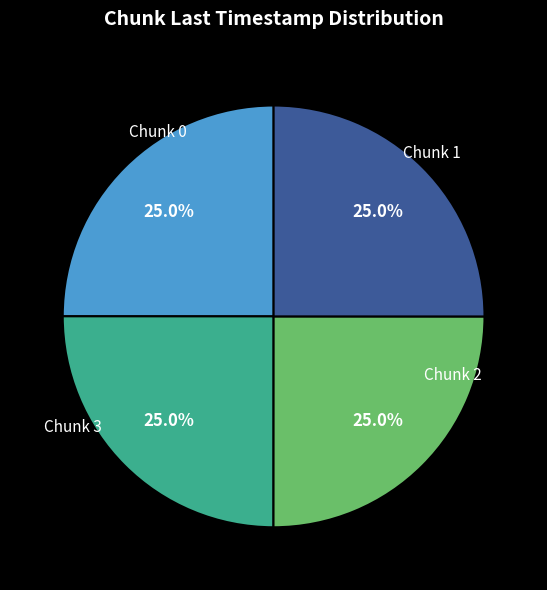

Does any single category account for the majority?

No